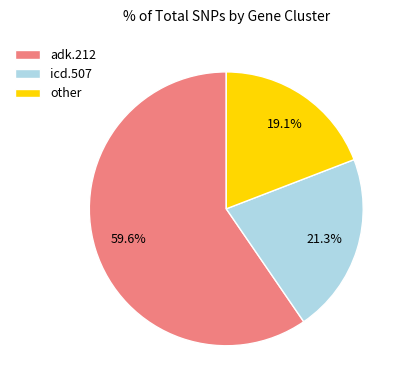

Do adk.212 and icd.507 together represent more than half of the pie?

Yes